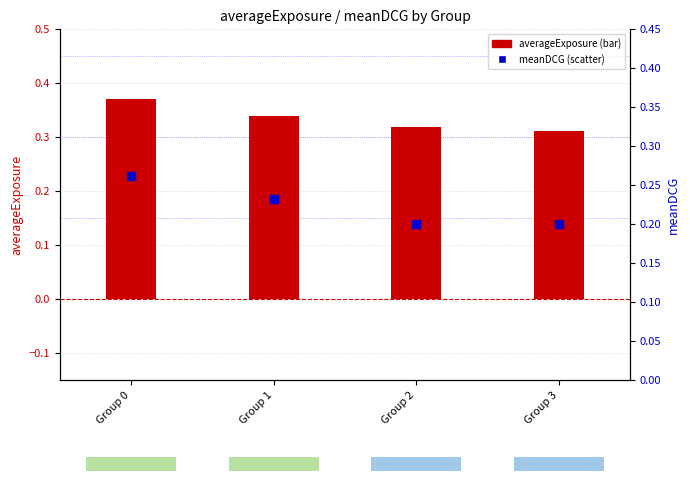

Which series contains the lowest Y value?

meanDCG